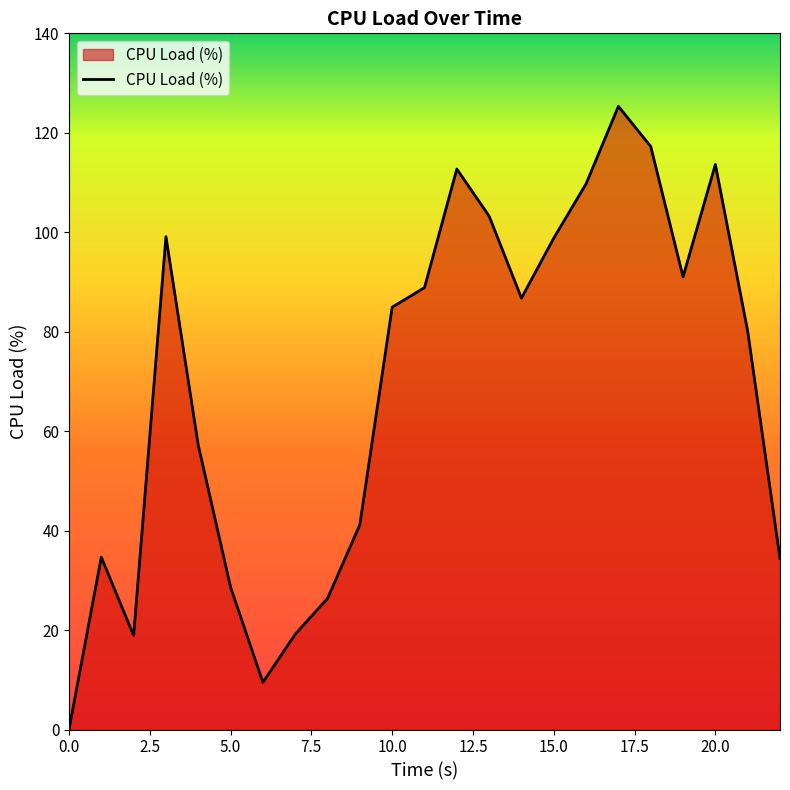

What is the greatest value displayed?

125.3